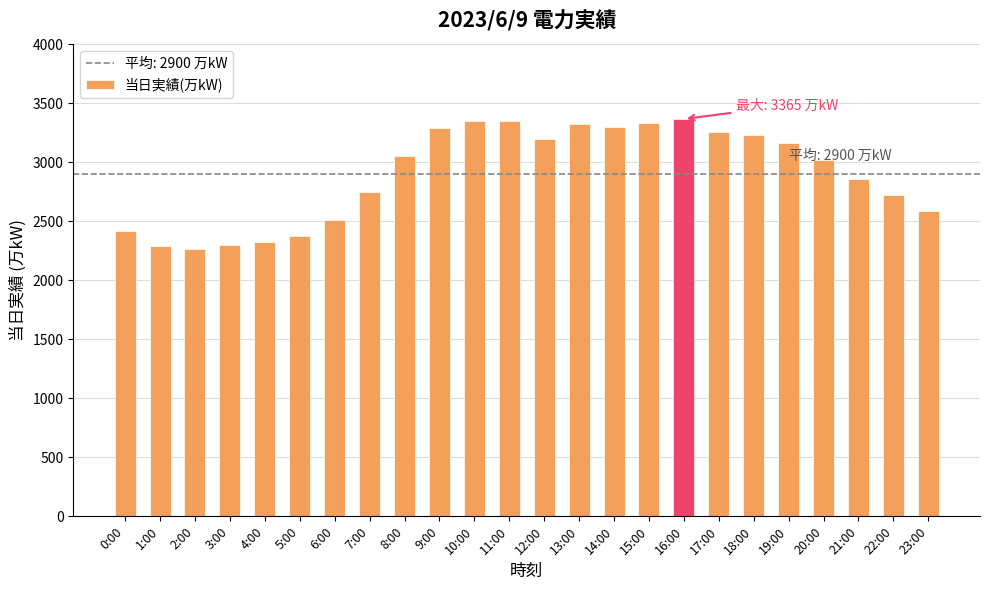

Is it true that the value at 10:00 is 4939?

False